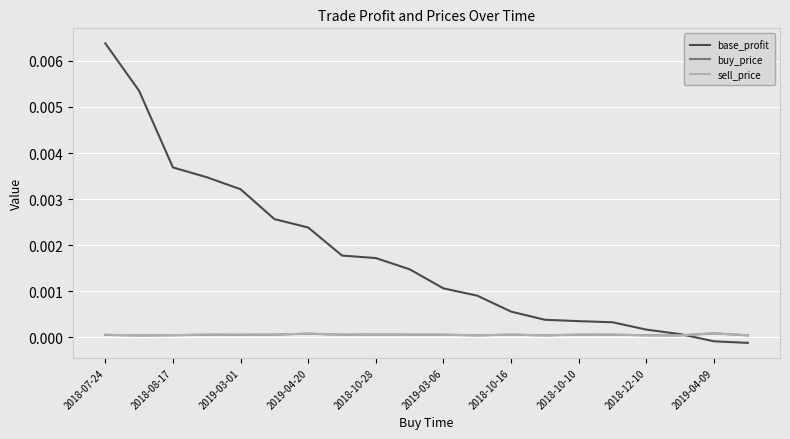

At how many categories does at least one series exceed 0?

20